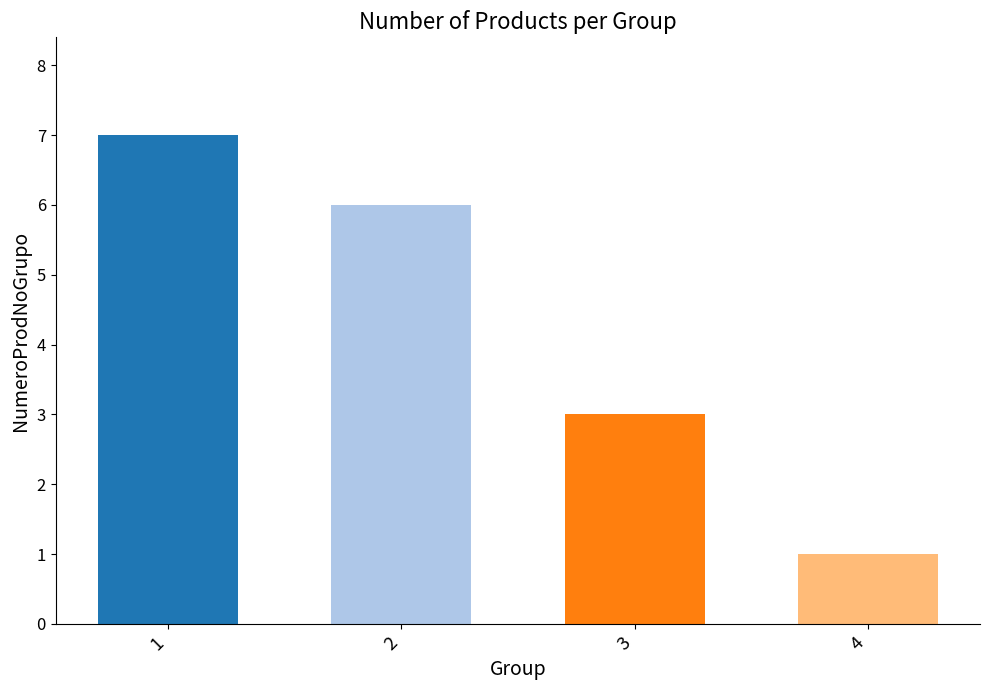

What is the average value?

4